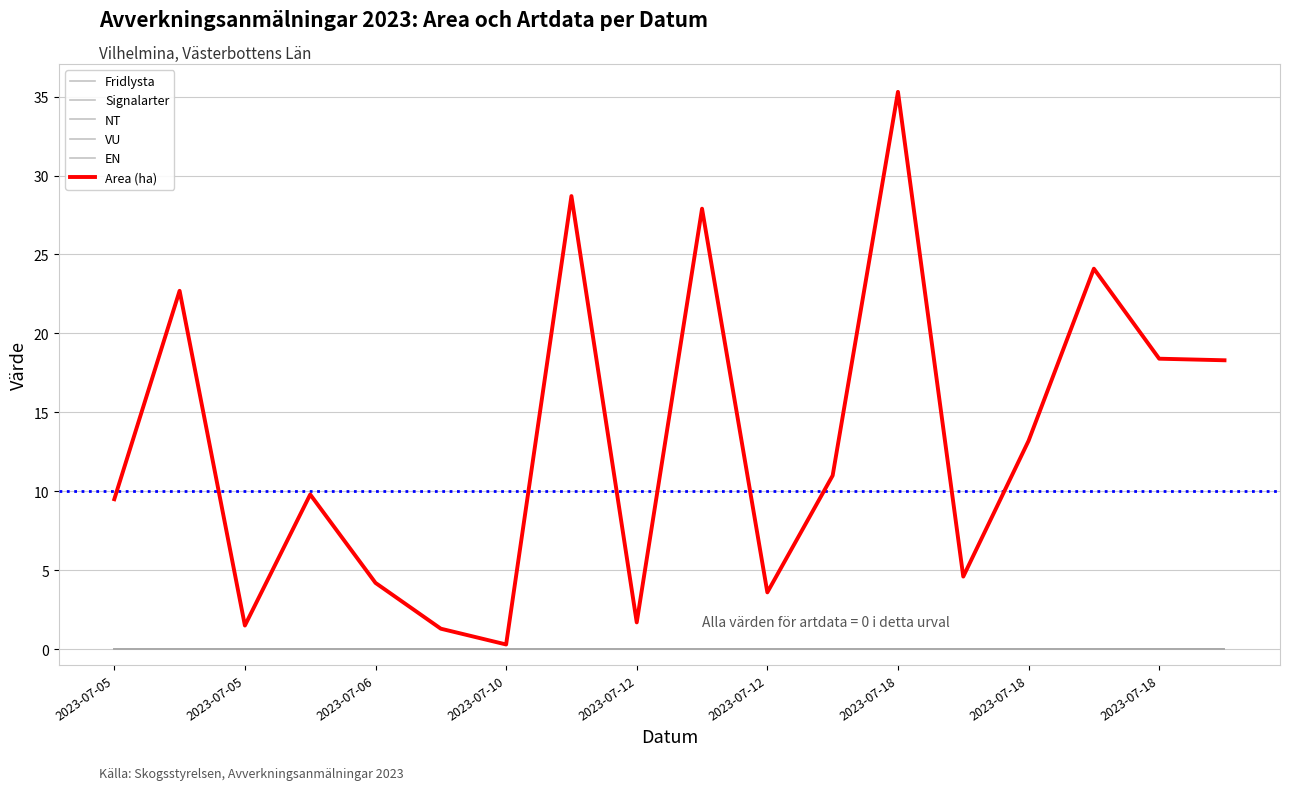

Which category has the lowest value in the NT series?

2023-07-05